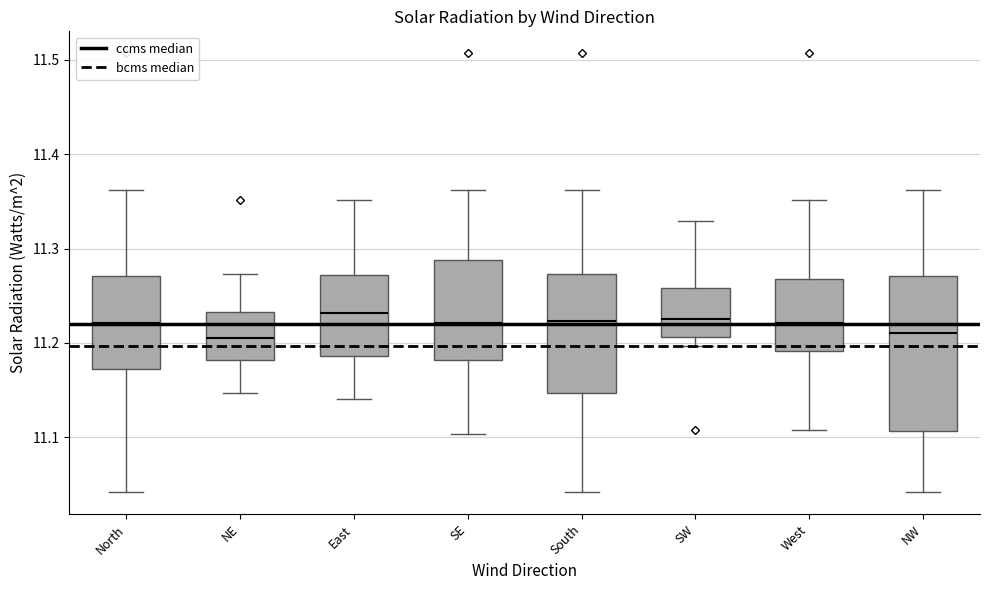

Which box is the tallest, from its lower edge to its upper edge?

NW